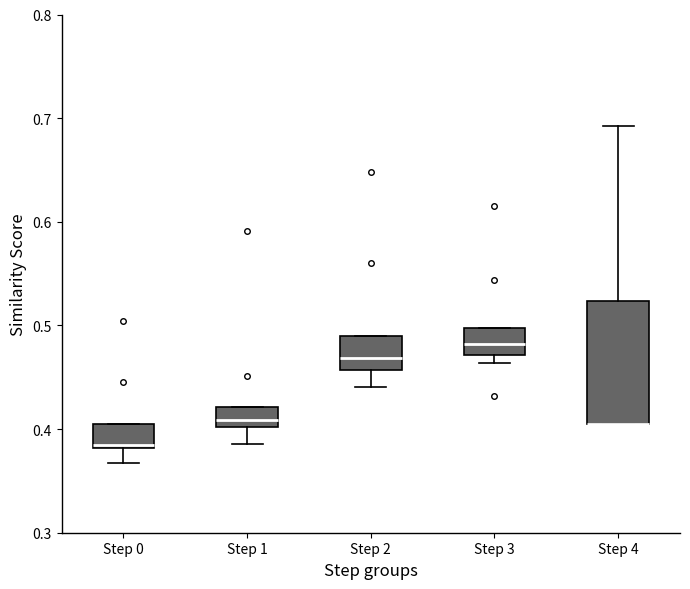

Comparing the boxes themselves (not the whiskers), which one is the tallest?

Step 4